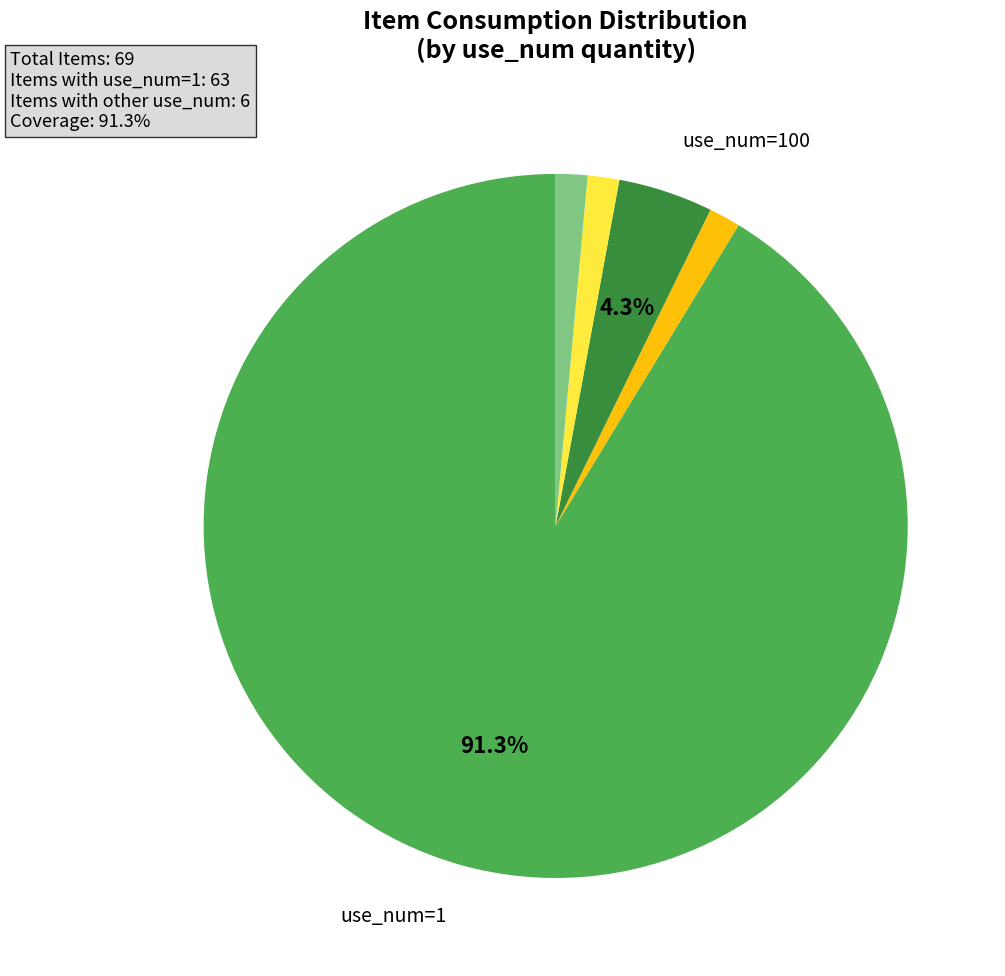

Is there any slice that represents more than half of the pie?

Yes